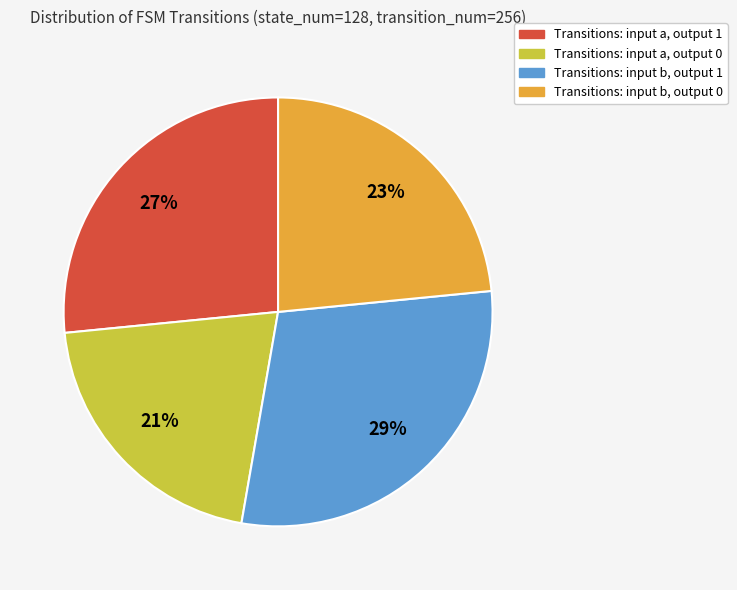

How many slices are in this pie chart?

4